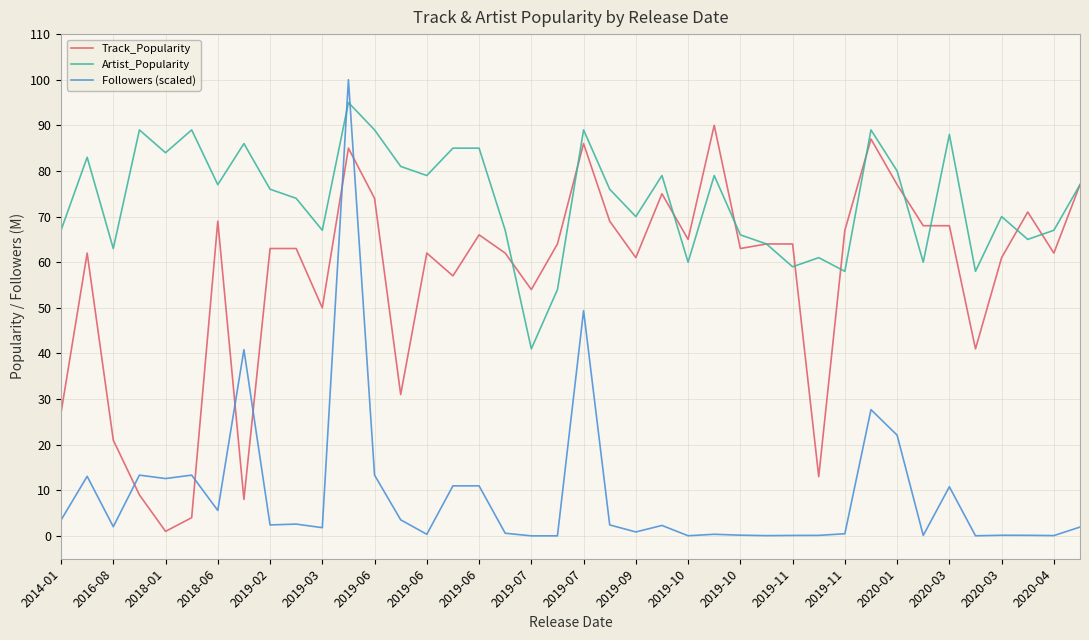

Which series ends up on top after the final intersection of Track_Popularity and Followers (scaled)?

Track_Popularity